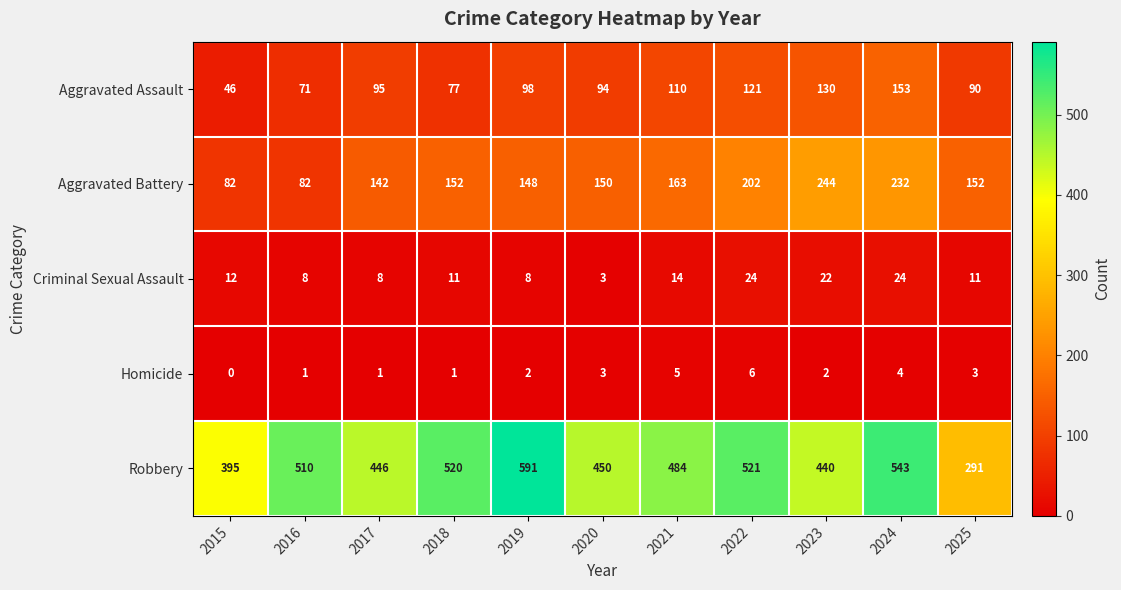

List the series in order of their peak value, highest first.

Robbery, Aggravated Battery, Aggravated Assault, Criminal Sexual Assault, Homicide